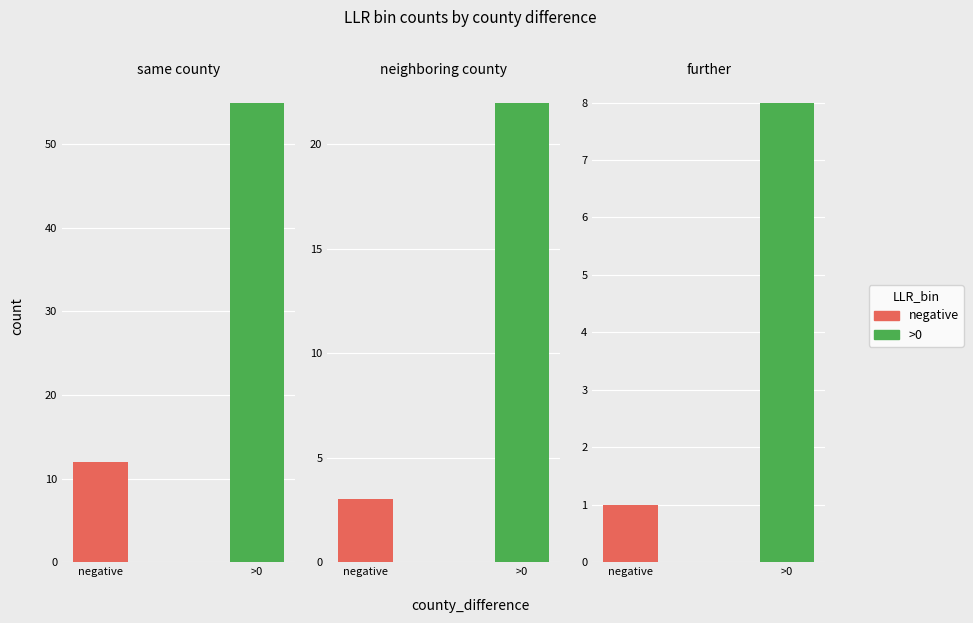

True or false: further has a value of 4 at >0.

False